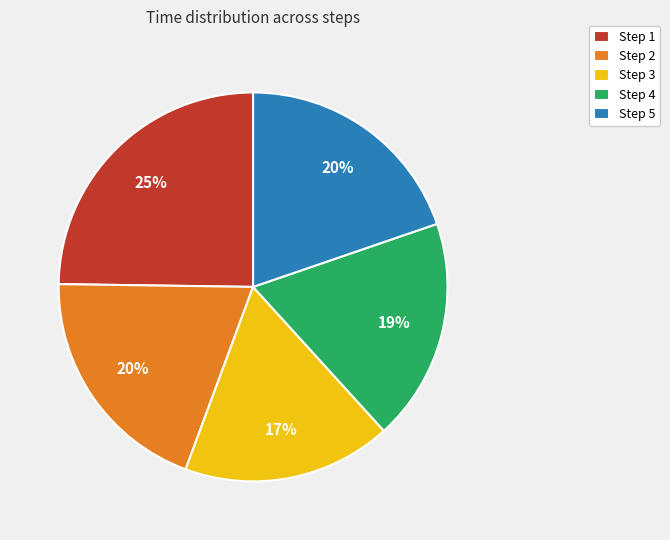

Count the number of slices in the pie.

5